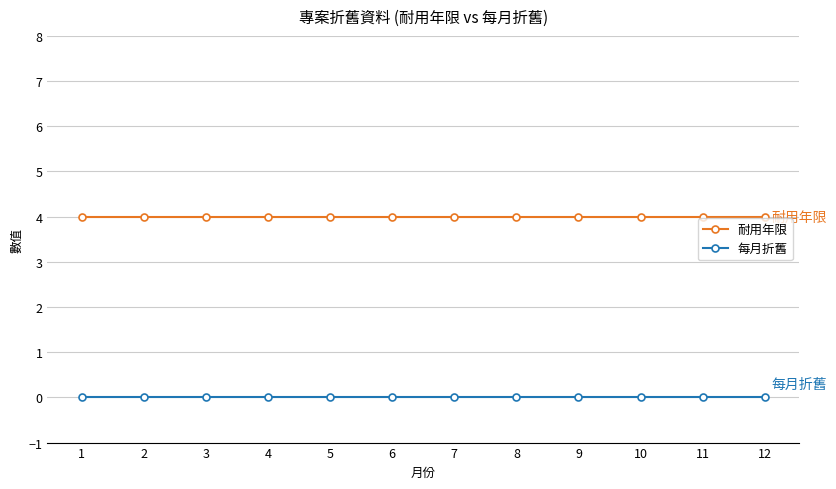

How many data points does each series have?

12